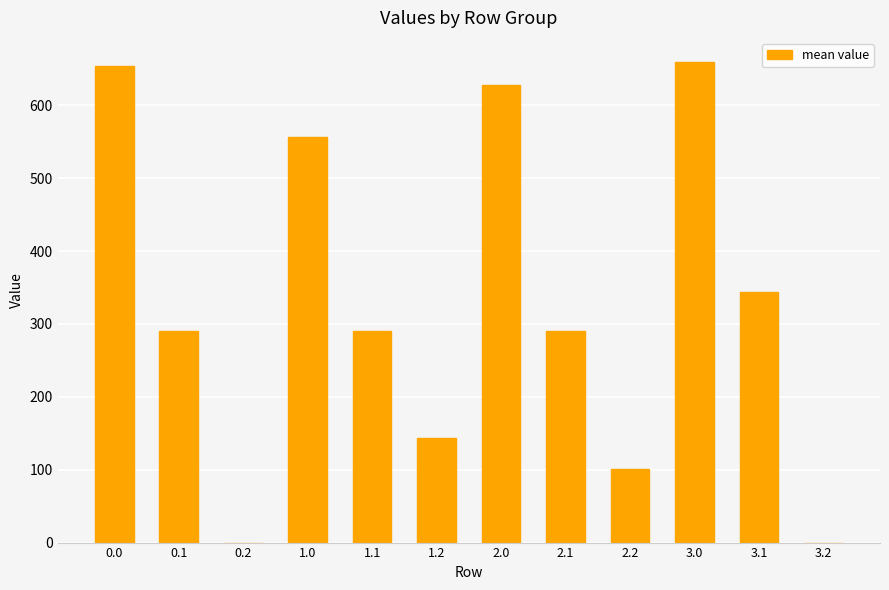

The chart shows a value of 144.2 at 1.2. True or false?

True